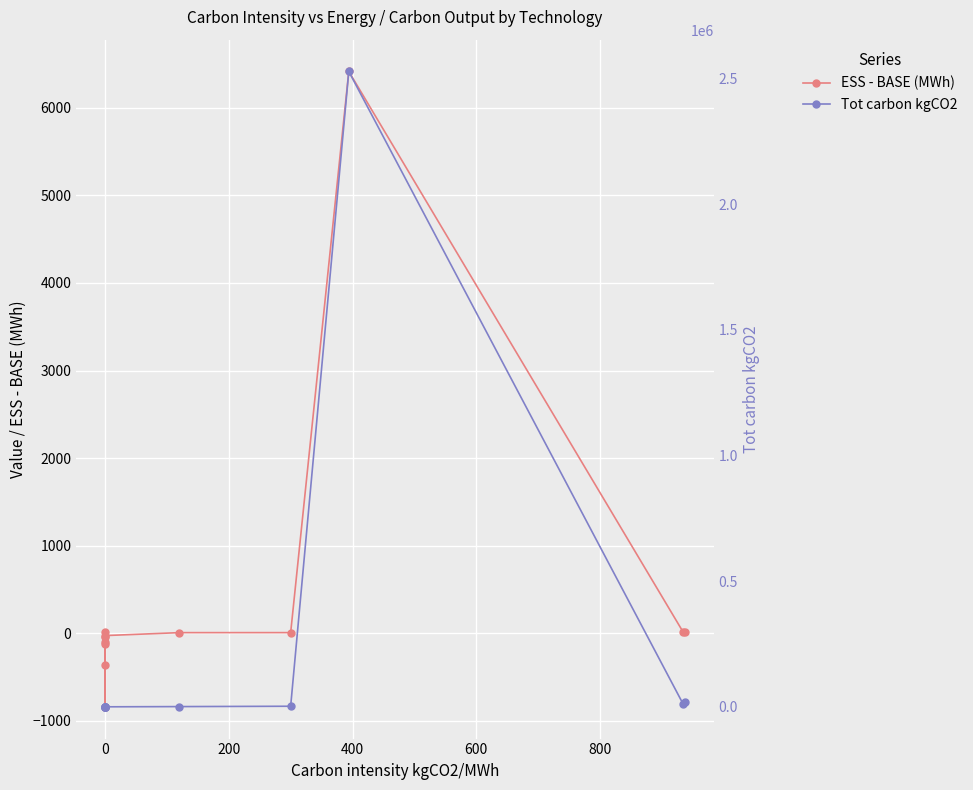

What are all the series names shown in the legend?

ESS - BASE (MWh), Tot carbon kgCO2